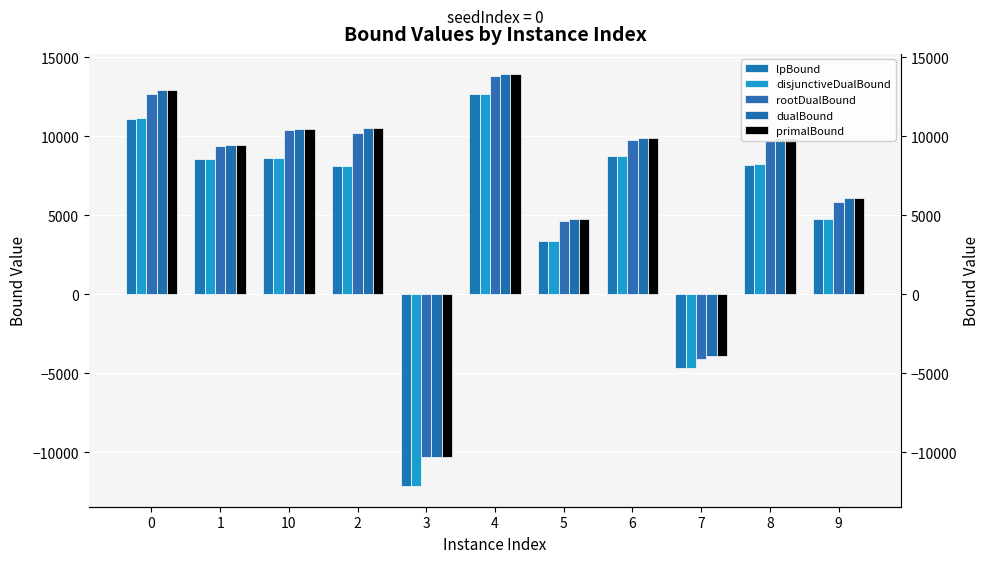

Which label corresponds to the largest value in the chart?

4